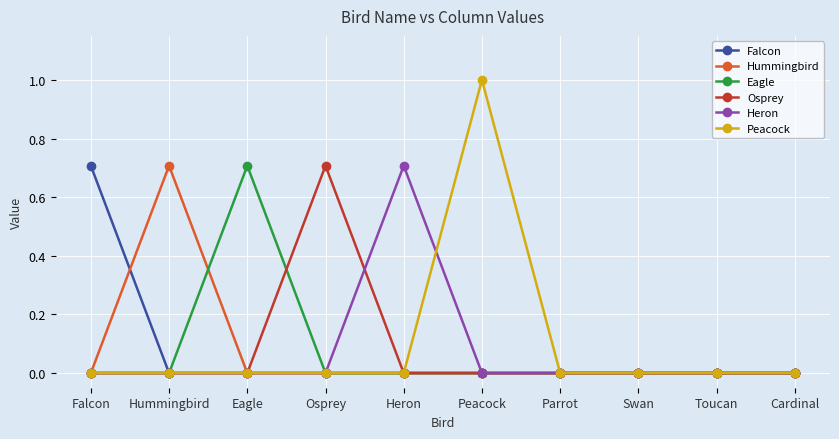

The value of Falcon at Parrot is 0.0. True or false?

True